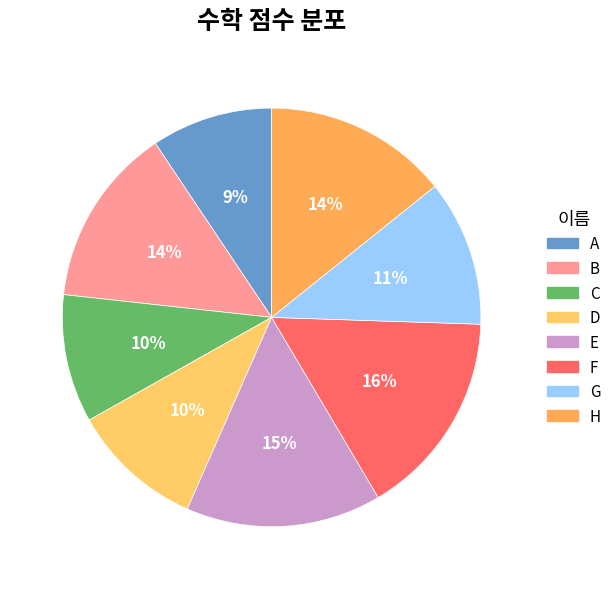

True or false: G accounts for 6% of the total.

False